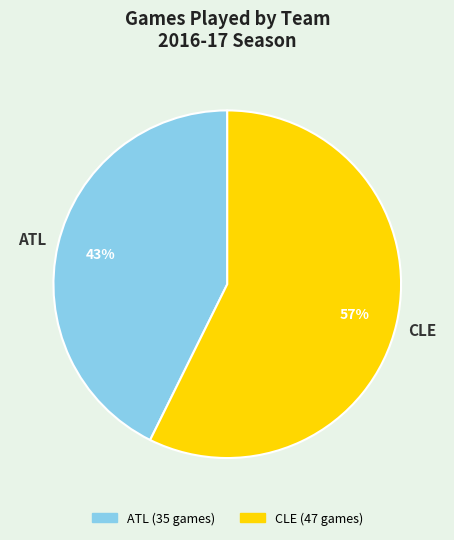

Is the sum of CLE and ATL greater than half?

Yes